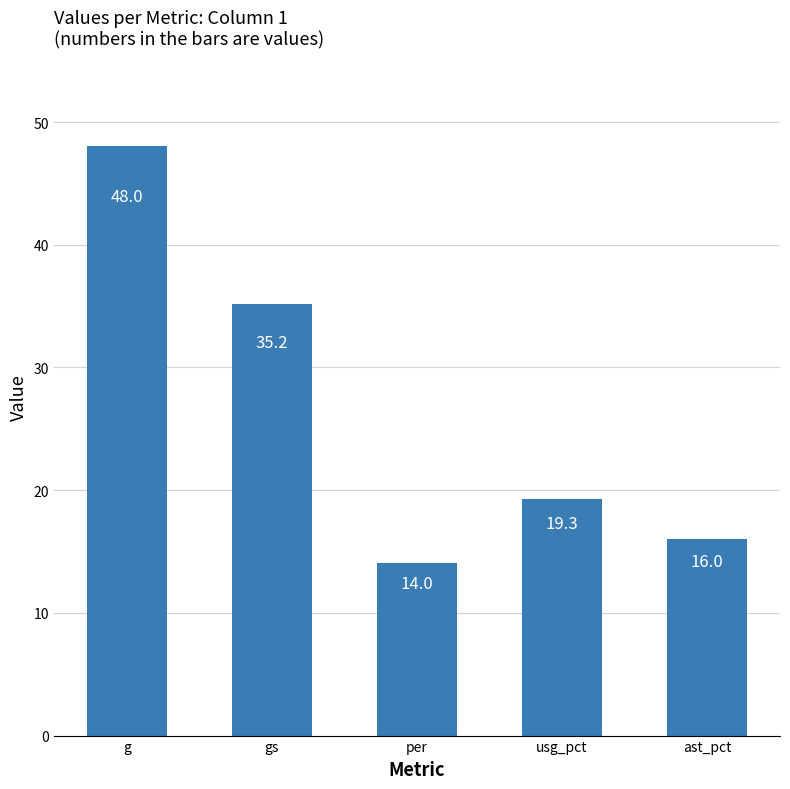

What is the difference between the second highest and second lowest values?

19.2